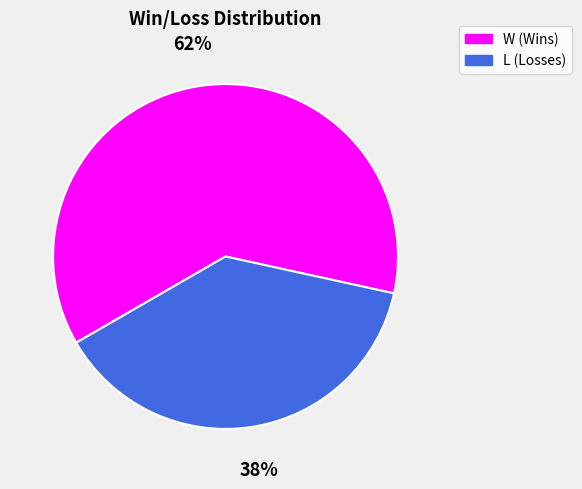

Is there any slice that represents more than half of the pie?

Yes